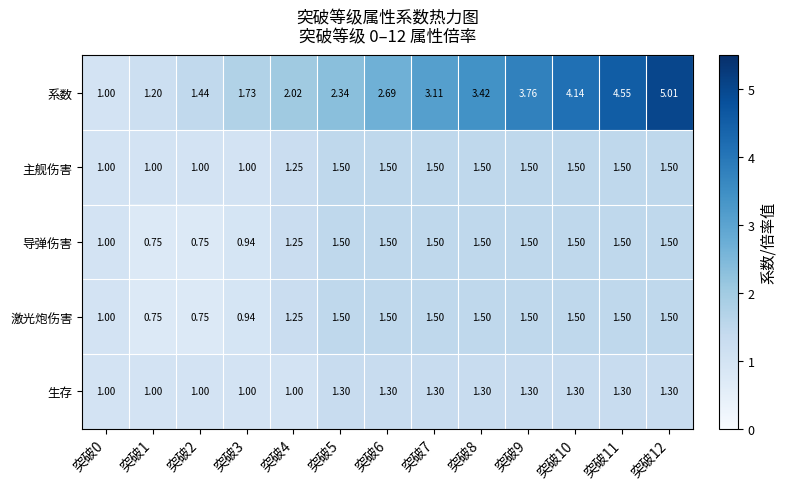

How many categories are shown in the chart?

13